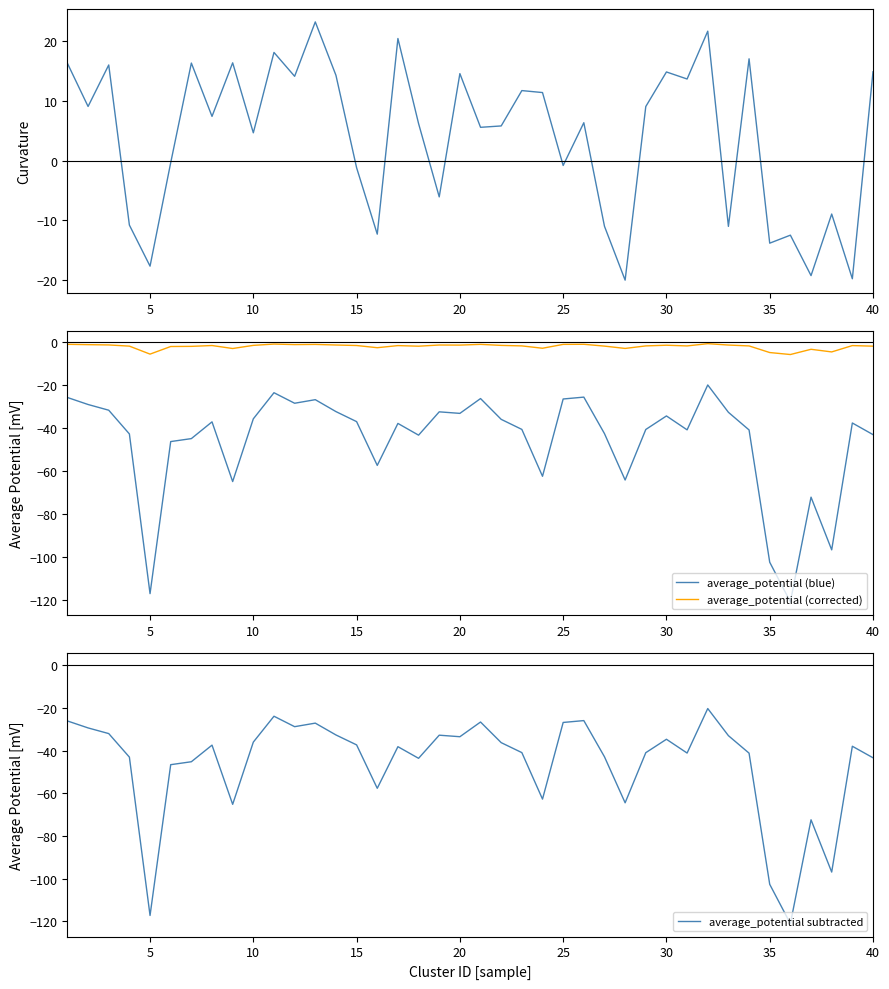

What is the minimum value for average_potential subtracted?

-121.1